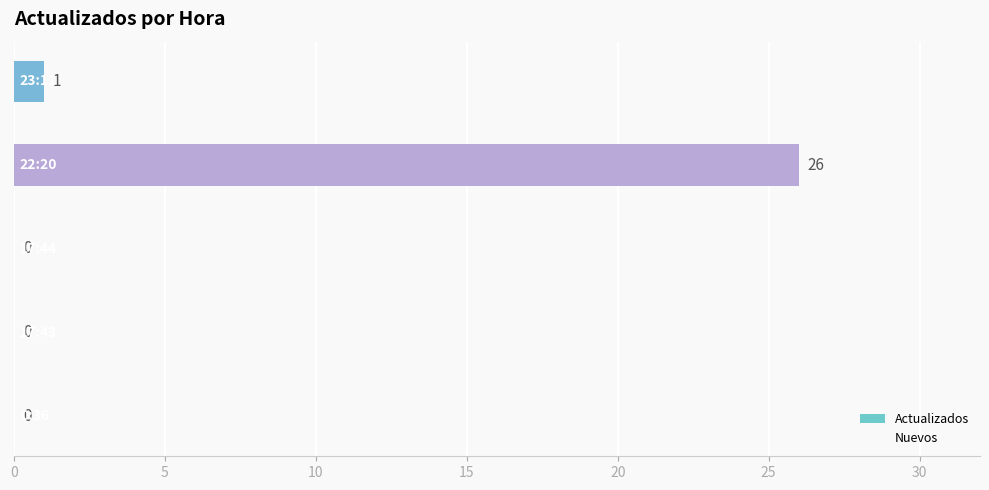

What is the sum of all values?

27